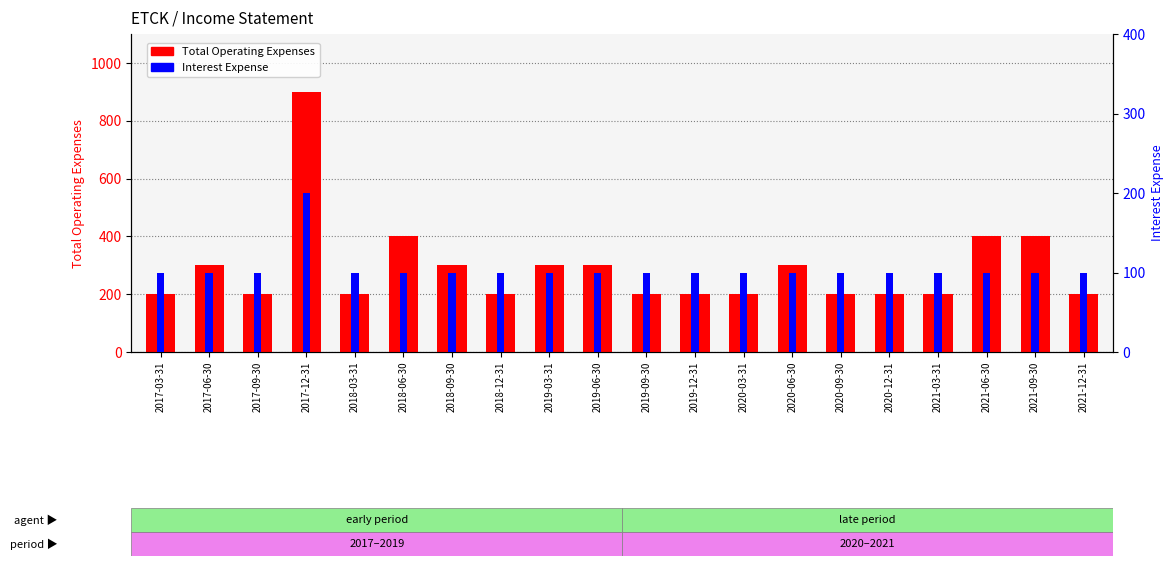

Between 2021-12-31 and 2017-06-30, which is larger?

2017-06-30